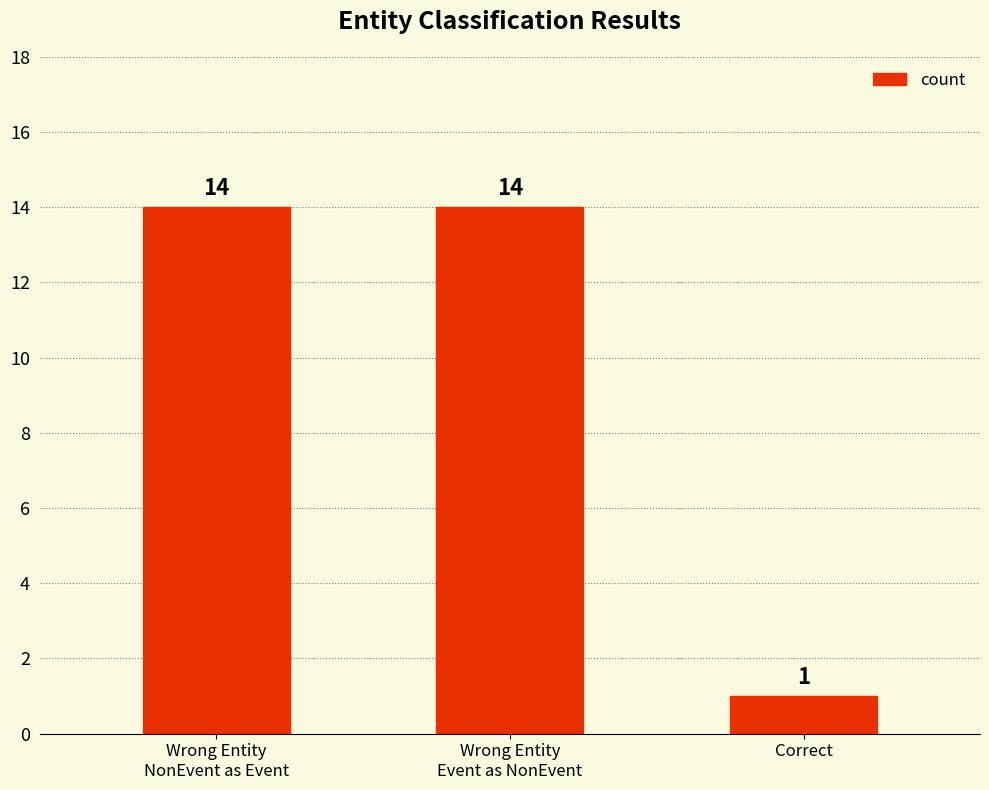

What is the smallest value displayed?

1